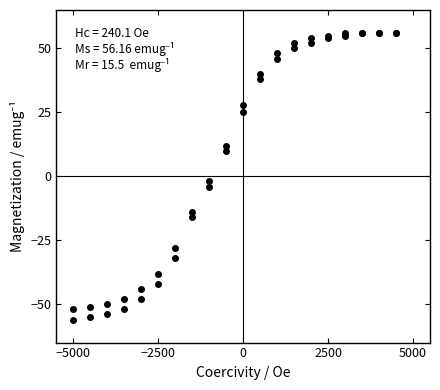

How many distinct data groups are displayed?

2